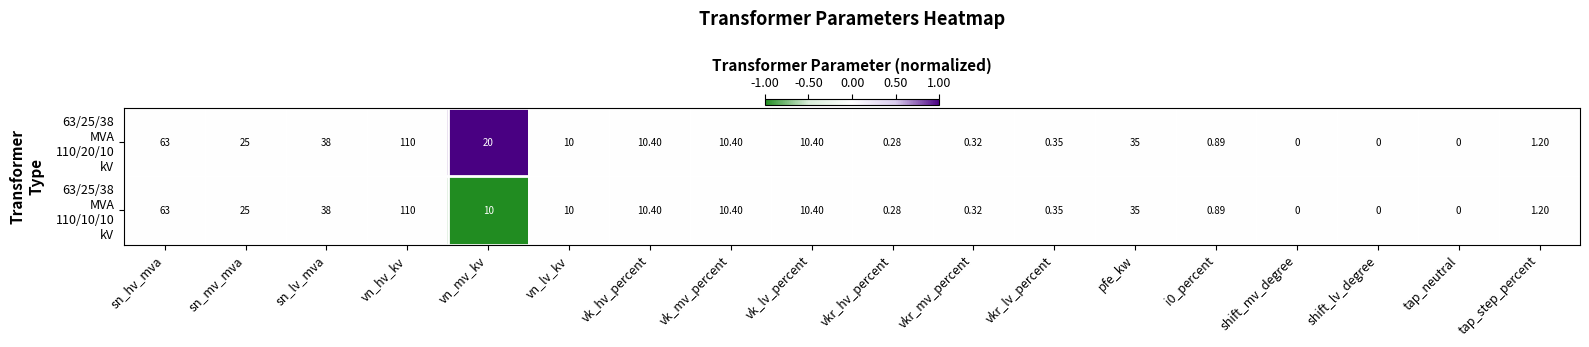

At which category is the sum across all series the highest?

vn_hv_kv